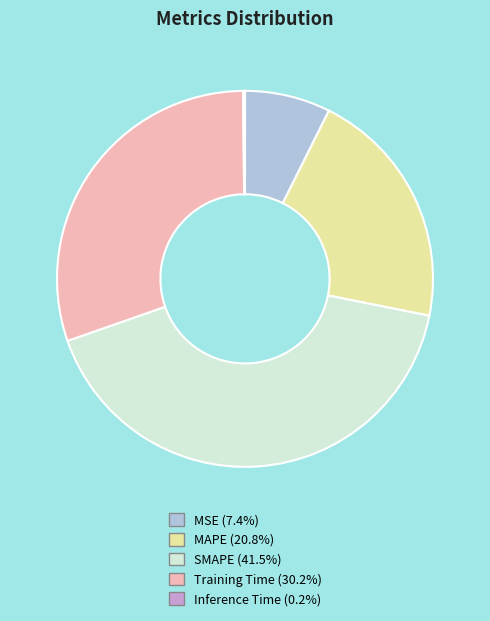

Does SMAPE represent more than half of the total?

No